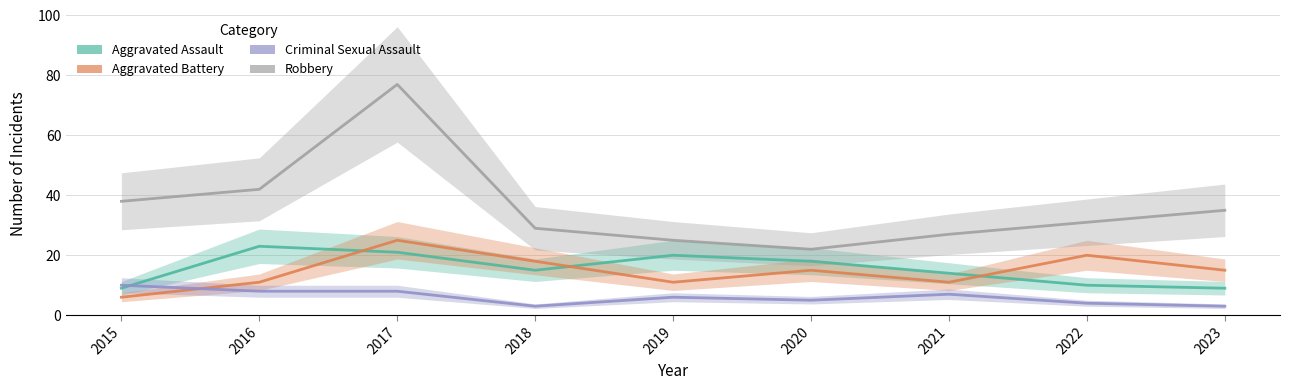

Reading left to right, list all the values displayed in this chart.

Aggravated Assault: 9	23	21	15	20	18	14	10	9
Aggravated Battery: 6	11	25	18	11	15	11	20	15
Criminal Sexual Assault: 10	8	8	3	6	5	7	4	3
Robbery: 38	42	77	29	25	22	27	31	35